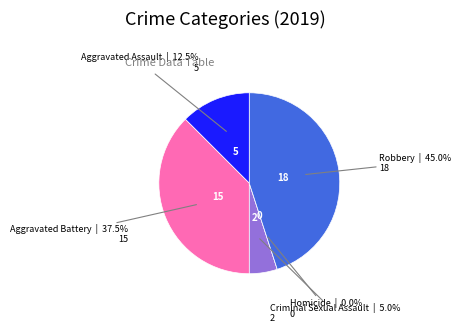

Rank the categories by value from lowest to highest.

Homicide, Criminal Sexual Assault, Aggravated Assault, Aggravated Battery, Robbery